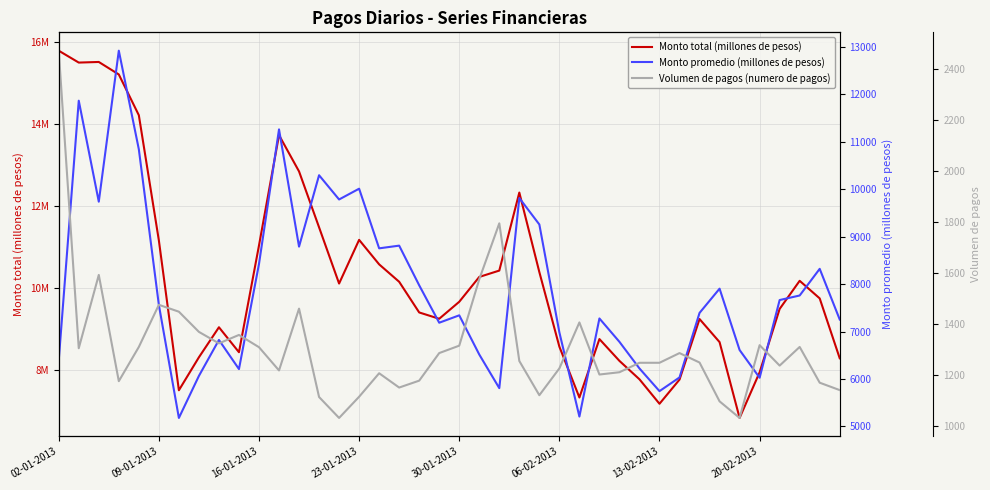

True or false: Monto total (millones de pesos) and Monto promedio (millones de pesos) cross at least once.

False